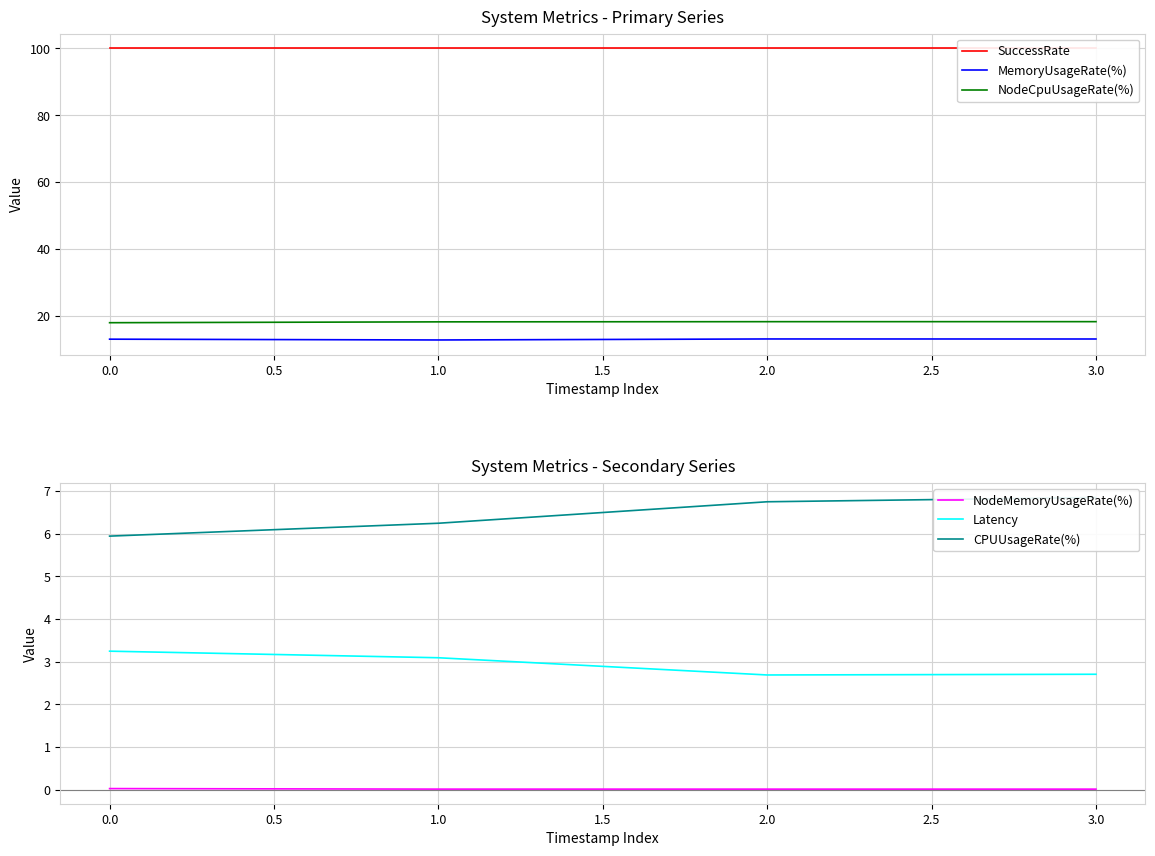

Which series has the largest total across all categories?

SuccessRate